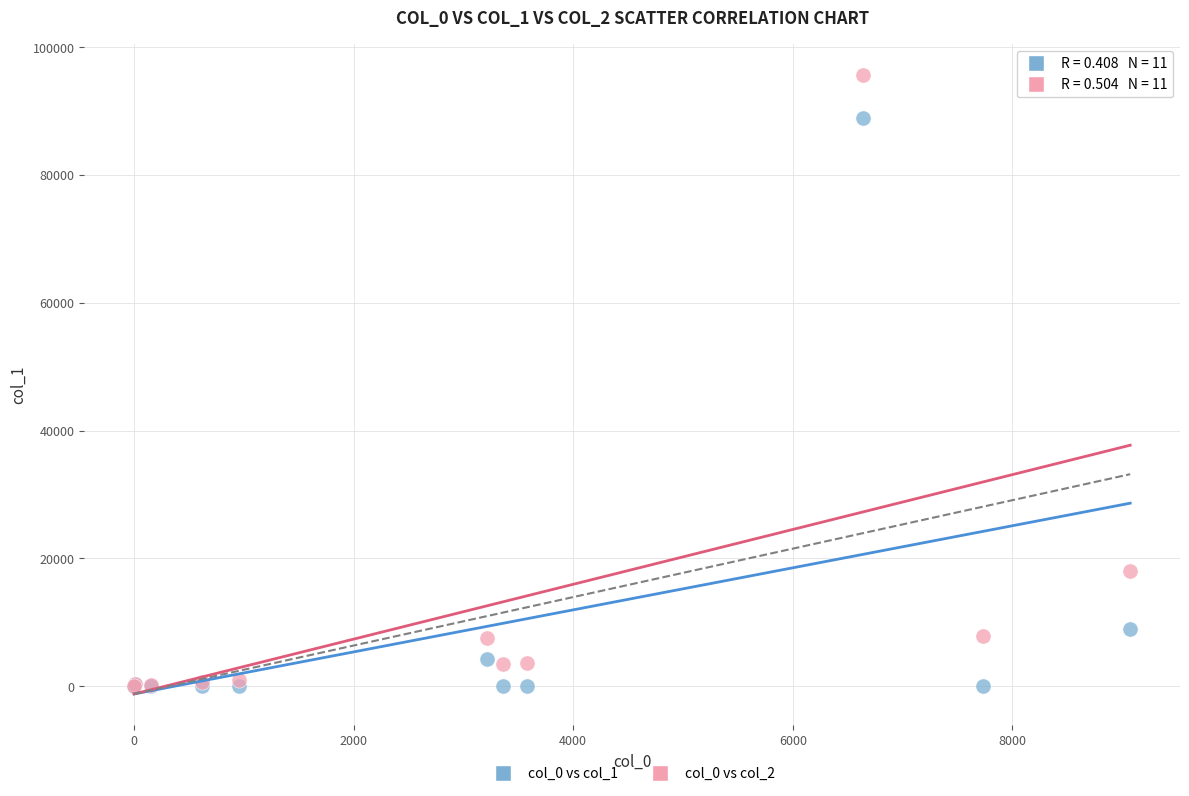

Which series has the largest Y range (max minus min)?

col_0 vs col_2